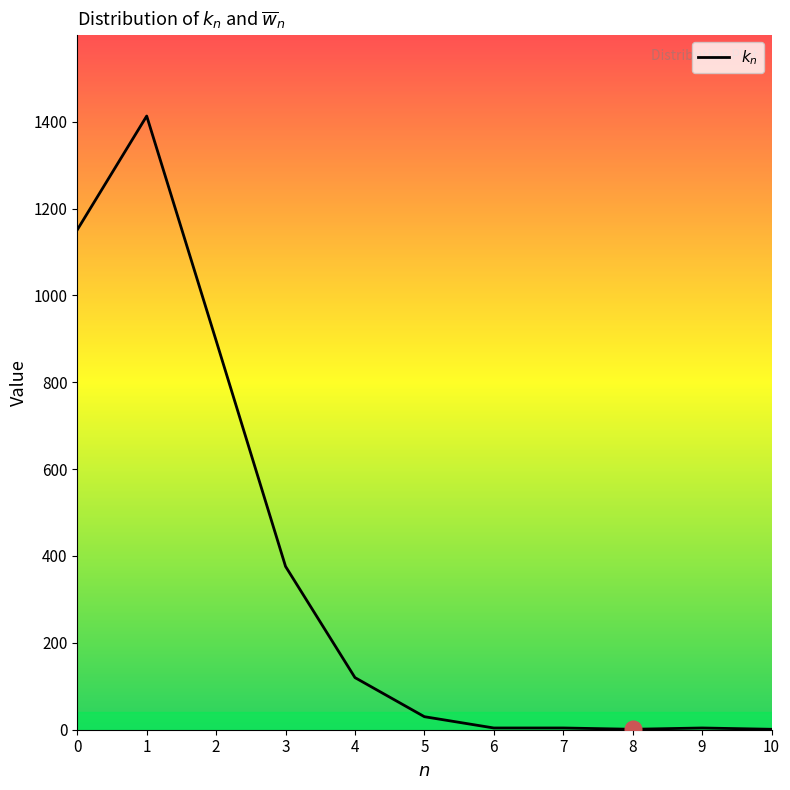

The value at 2 is 565. True or false?

False